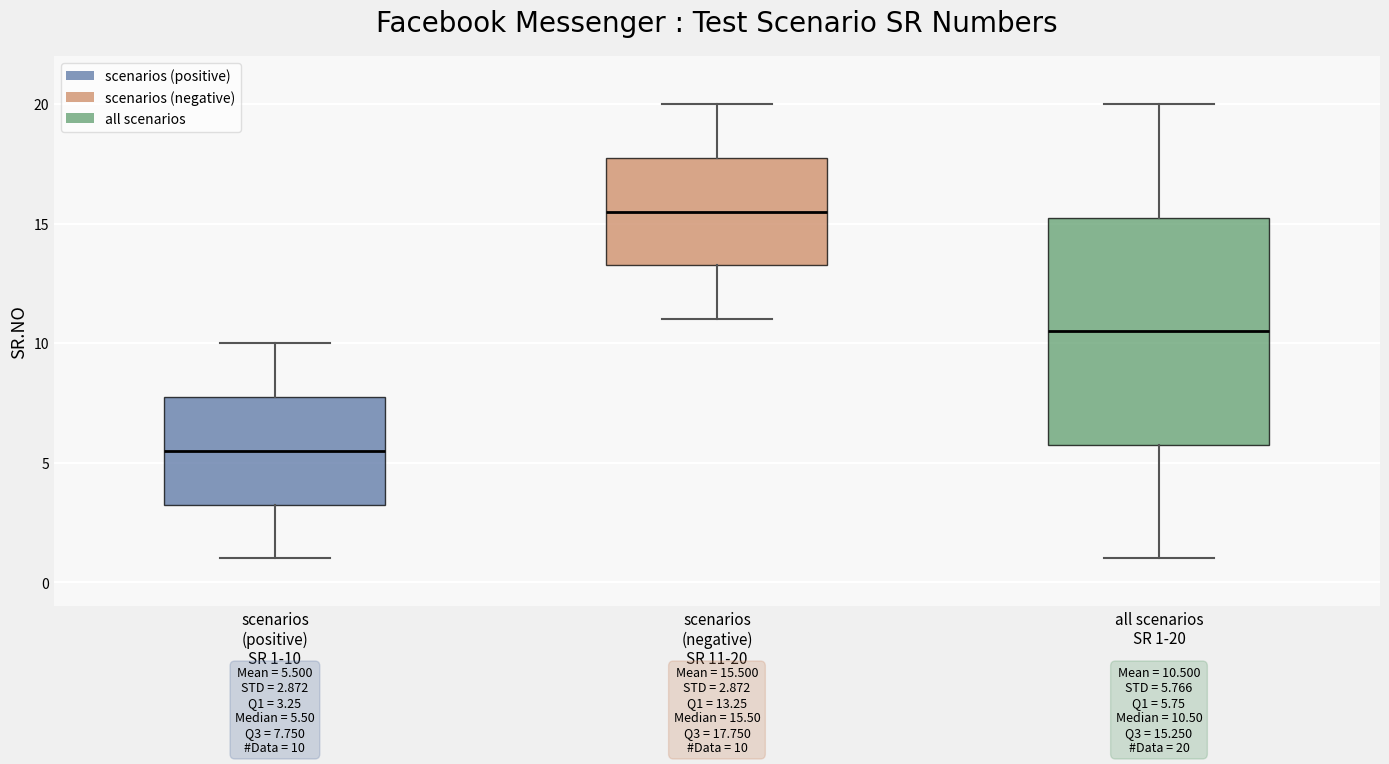

Which box has the highest median line?

scenarios (negative) SR 11-20